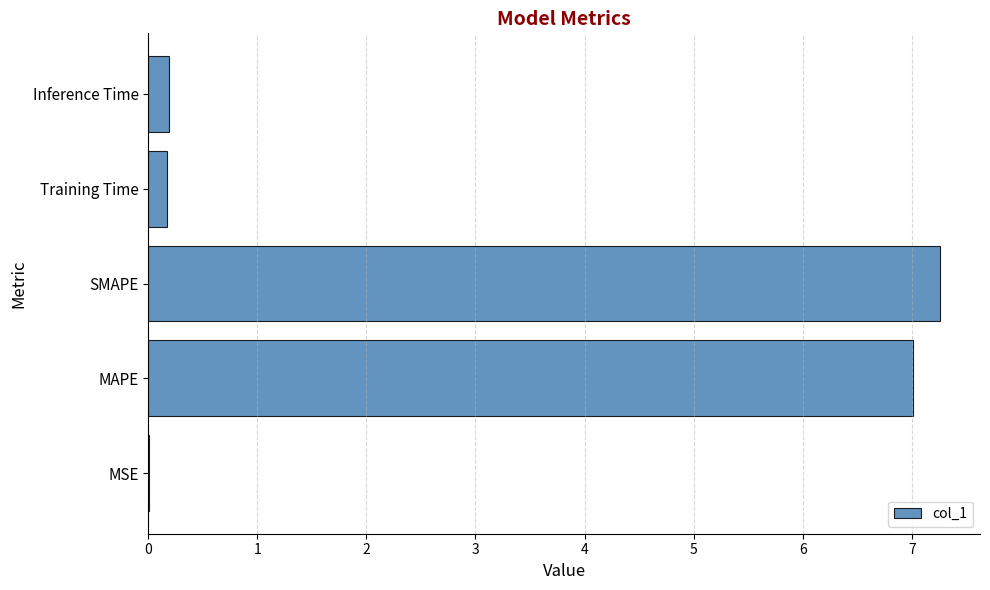

The value at MAPE is 7.0. True or false?

True